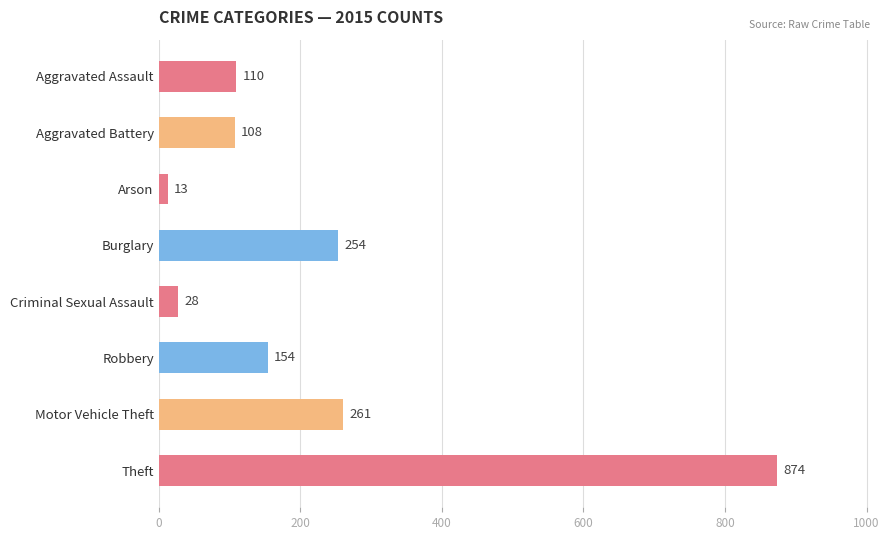

The chart shows a value of 110 at Motor Vehicle Theft. True or false?

False